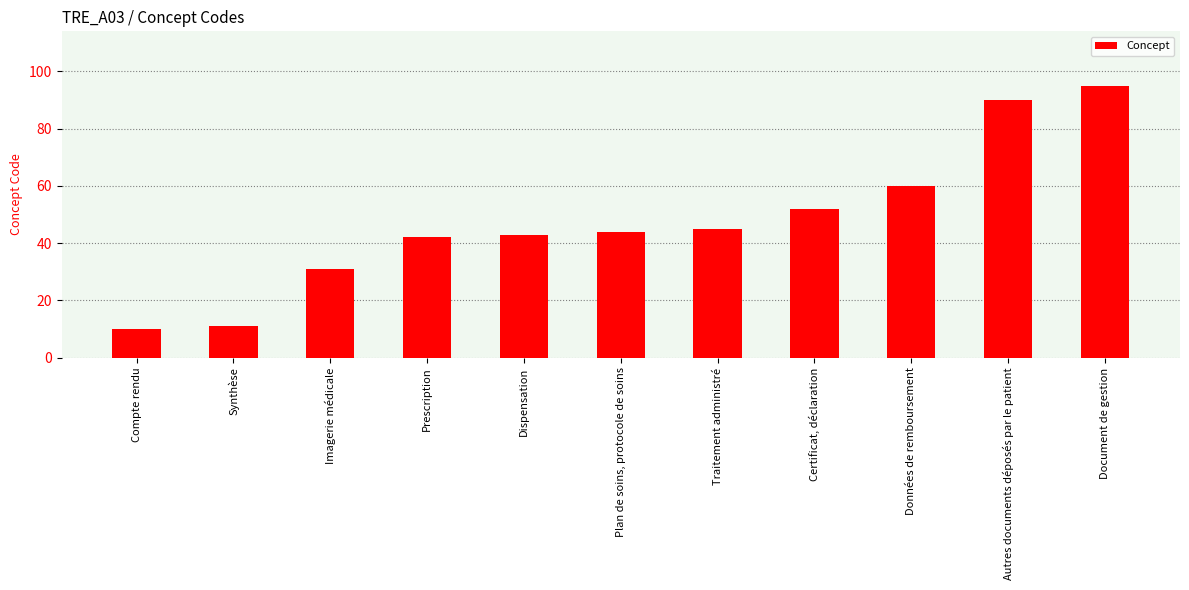

Reading left to right, extract all data points from this chart.

10	11	31	42	43	44	45	52	60	90	95